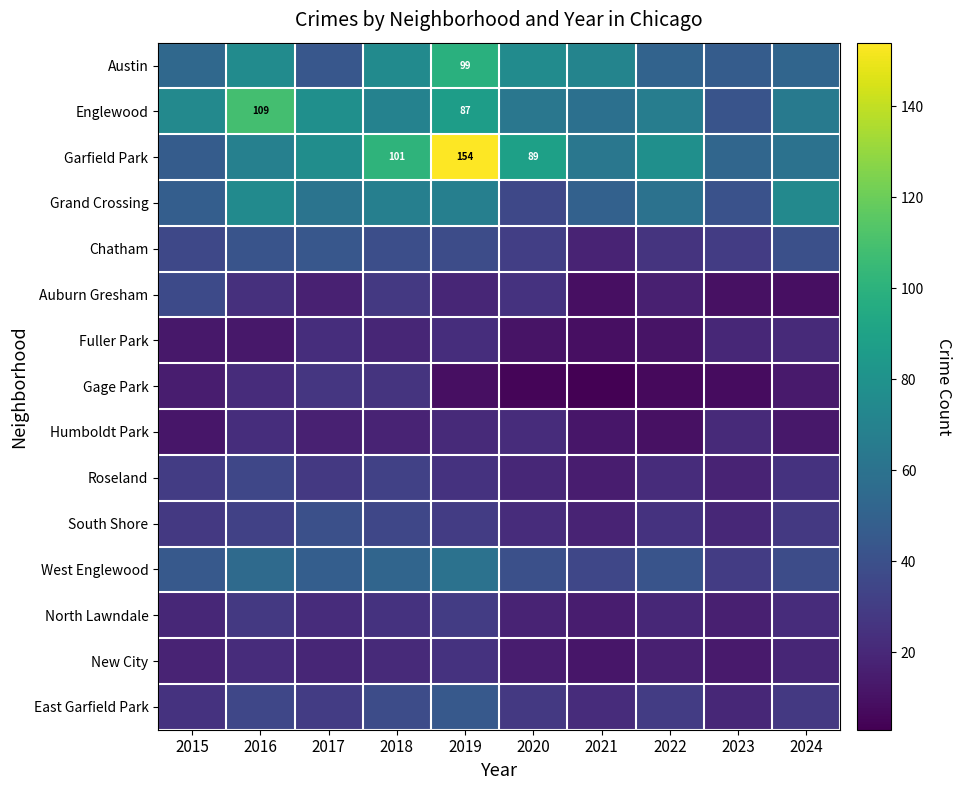

At which category is the sum across all series the highest?

2019